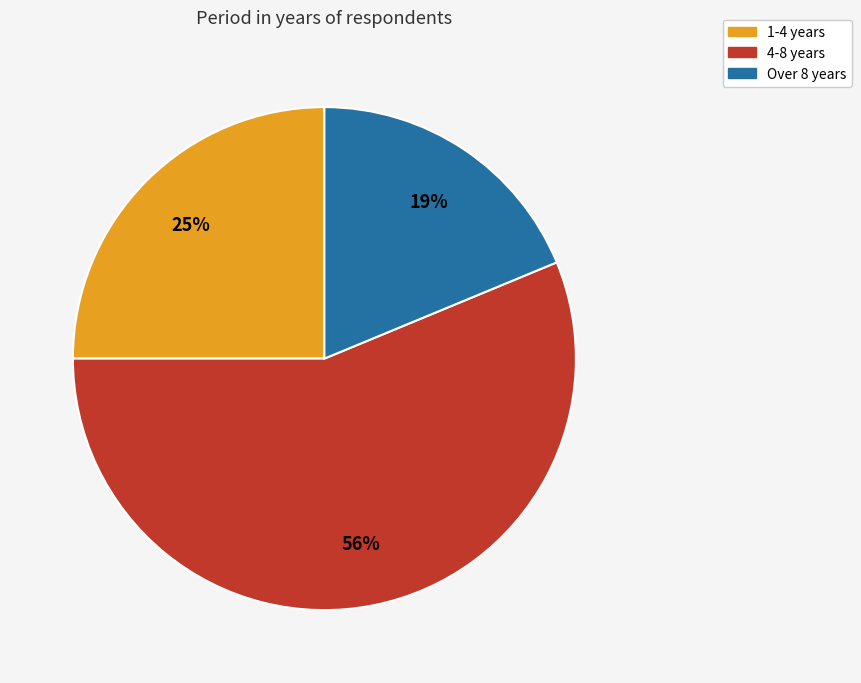

To the nearest percent, what percentage of the pie is Over 8 years?

19%